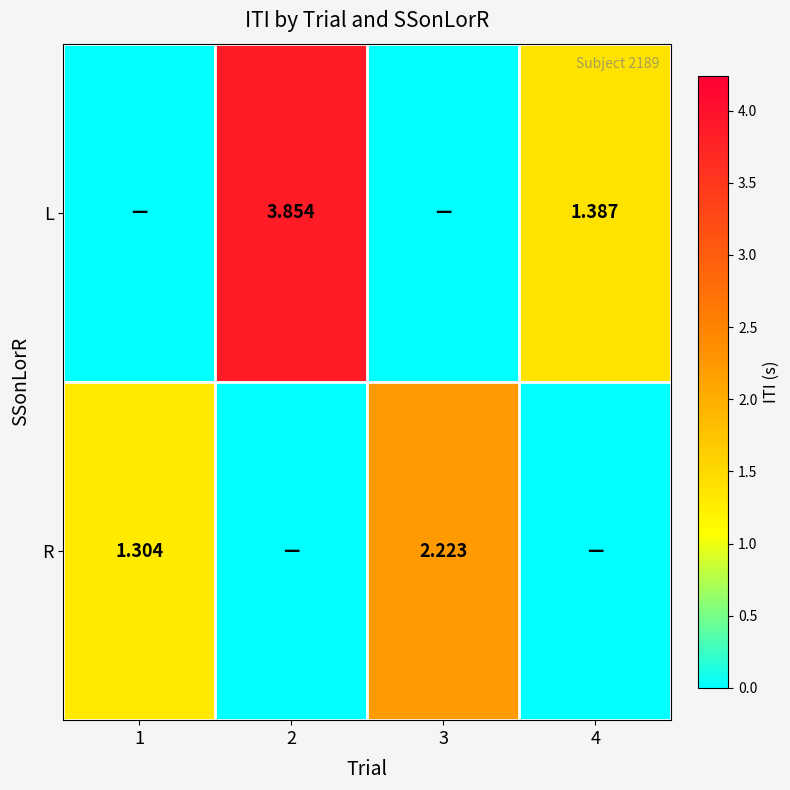

Count the number of categories in the chart.

4